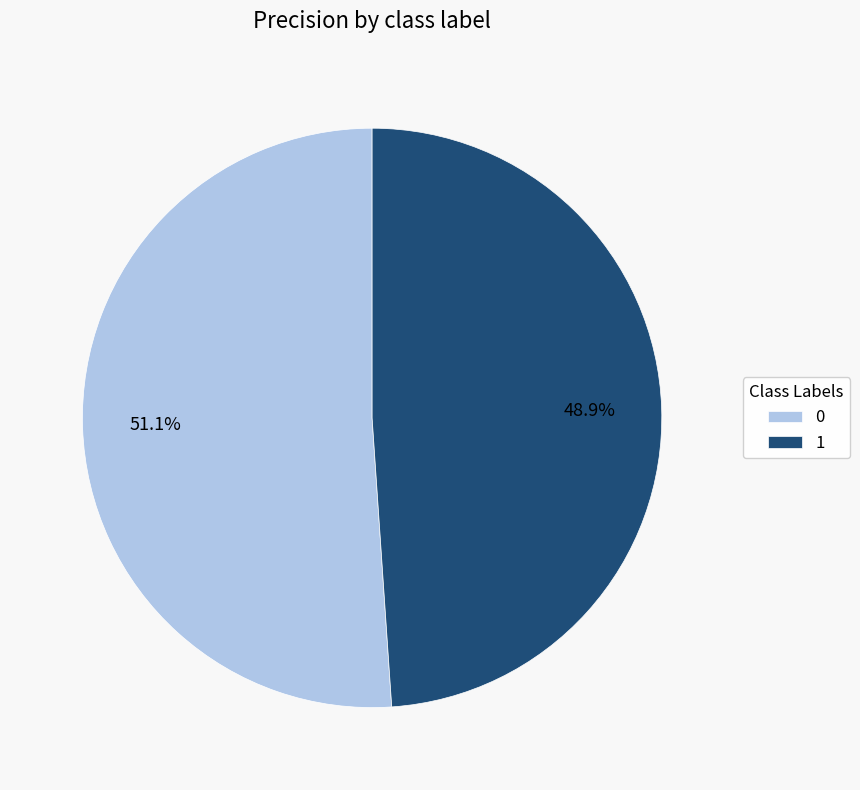

Combined, do 1 and 0 account for over 50%?

Yes